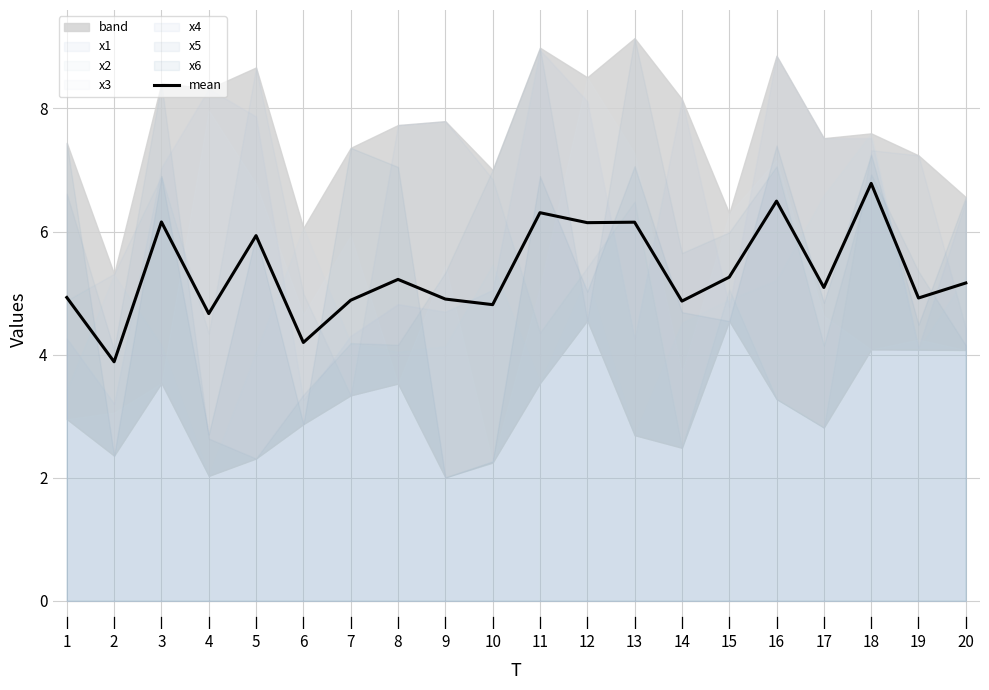

What value does the data have at 7?

4.9